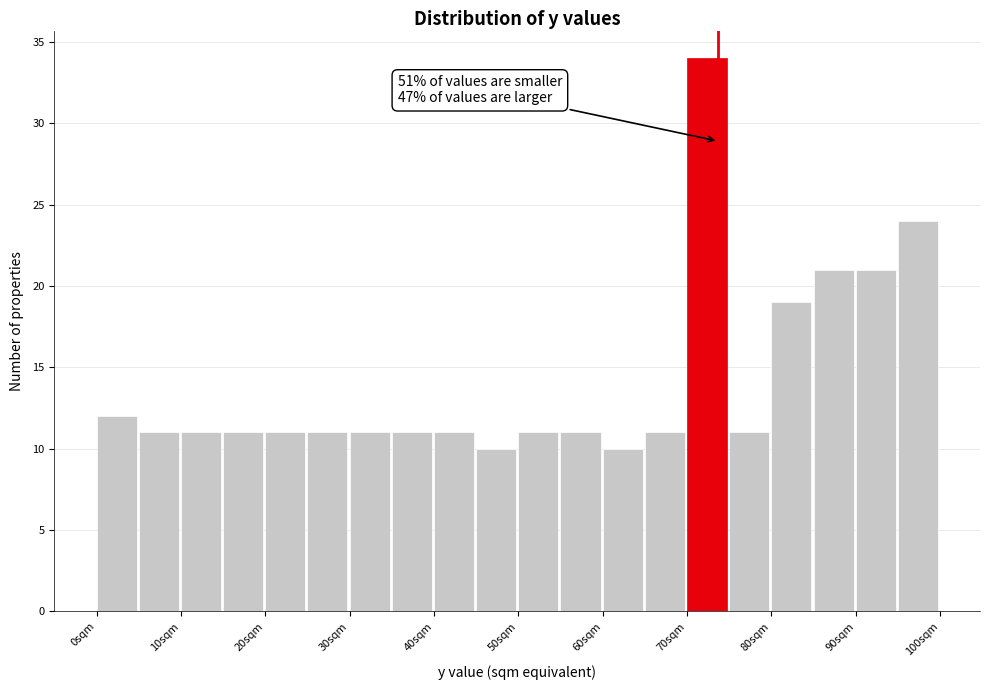

Which range on the x-axis has the tallest bar?

70 to 75